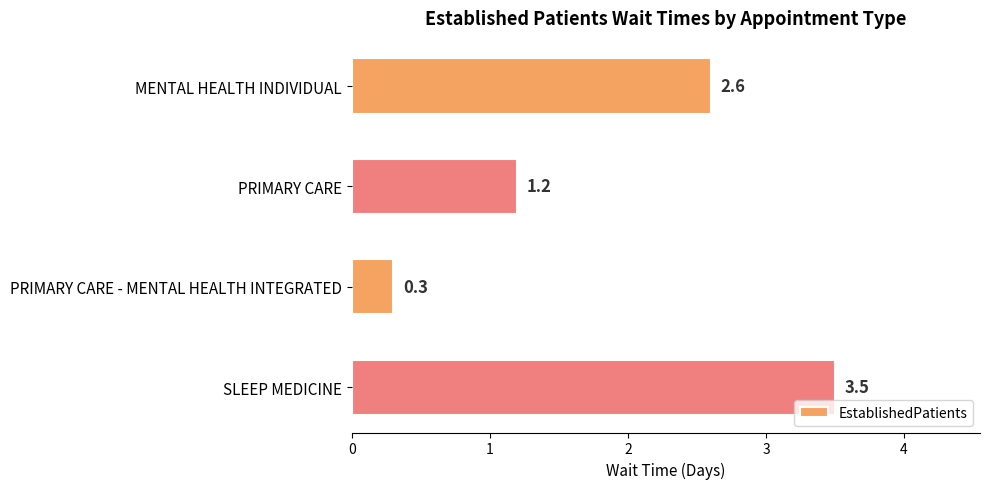

What is the difference between the values at PRIMARY CARE - MENTAL HEALTH INTEGRATED and SLEEP MEDICINE?

3.2